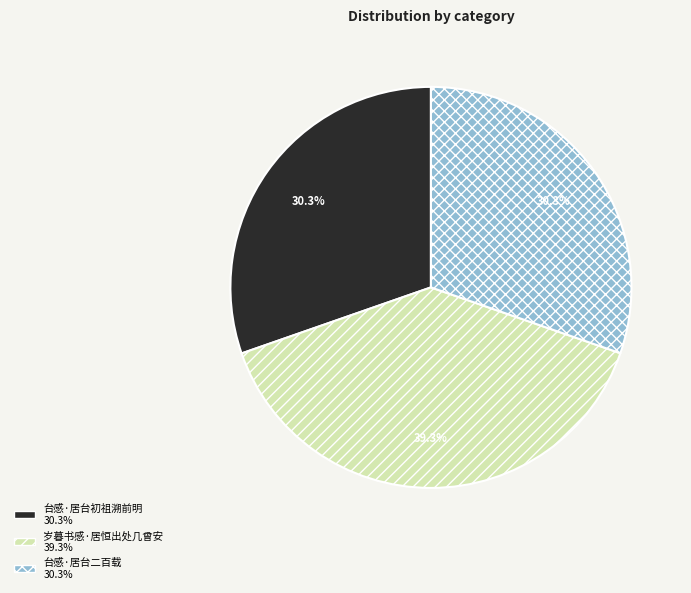

To the nearest percent, what is the difference between the largest and smallest slice percentages?

9%